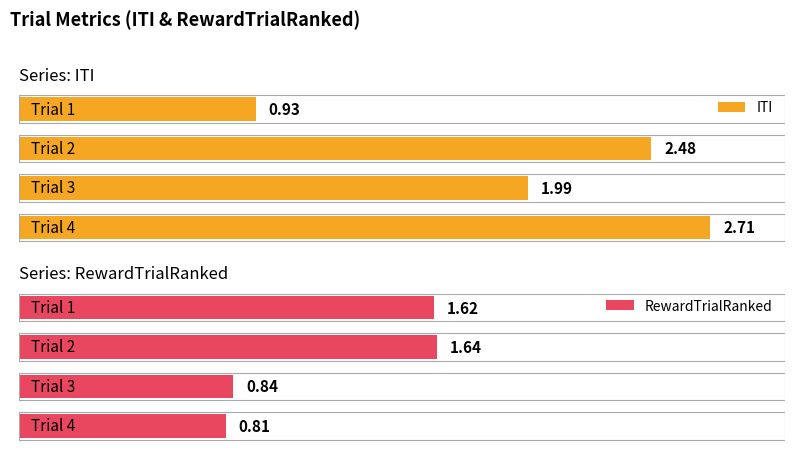

What is the total value across all series at Trial 4?

3.5